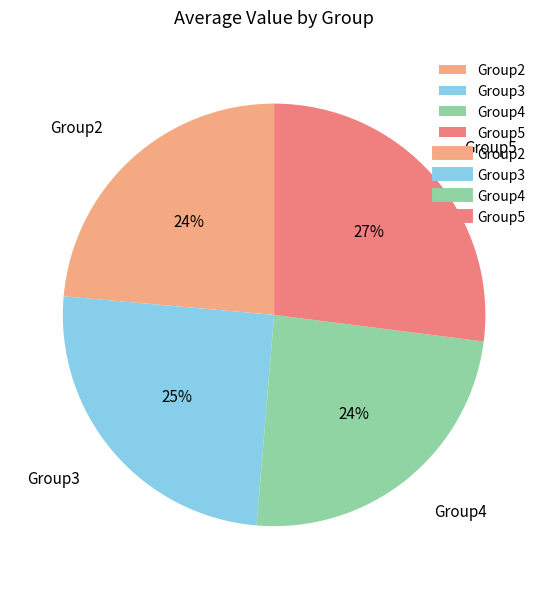

Is the sum of Group2 and Group5 greater than half?

Yes